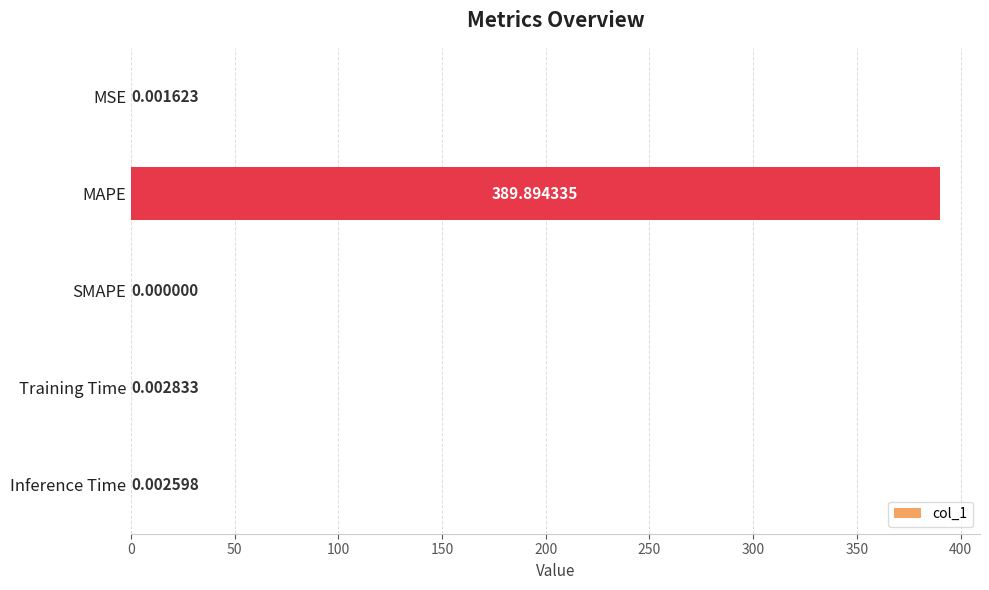

What is the maximum value shown in the chart?

389.9